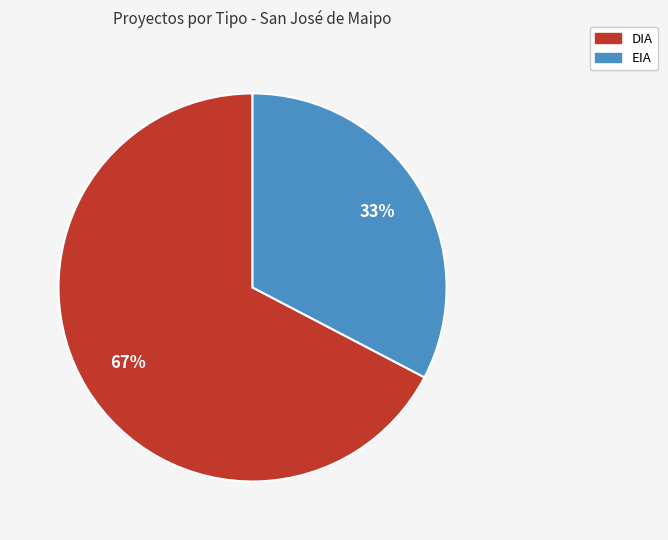

Rank the categories by value from lowest to highest.

EIA, DIA